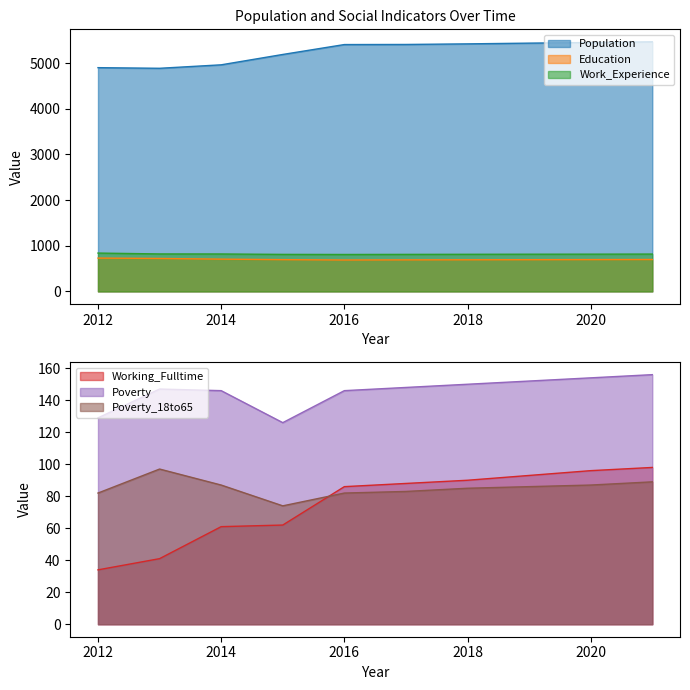

True or false: Population has a value of 8931 at 2021.

False